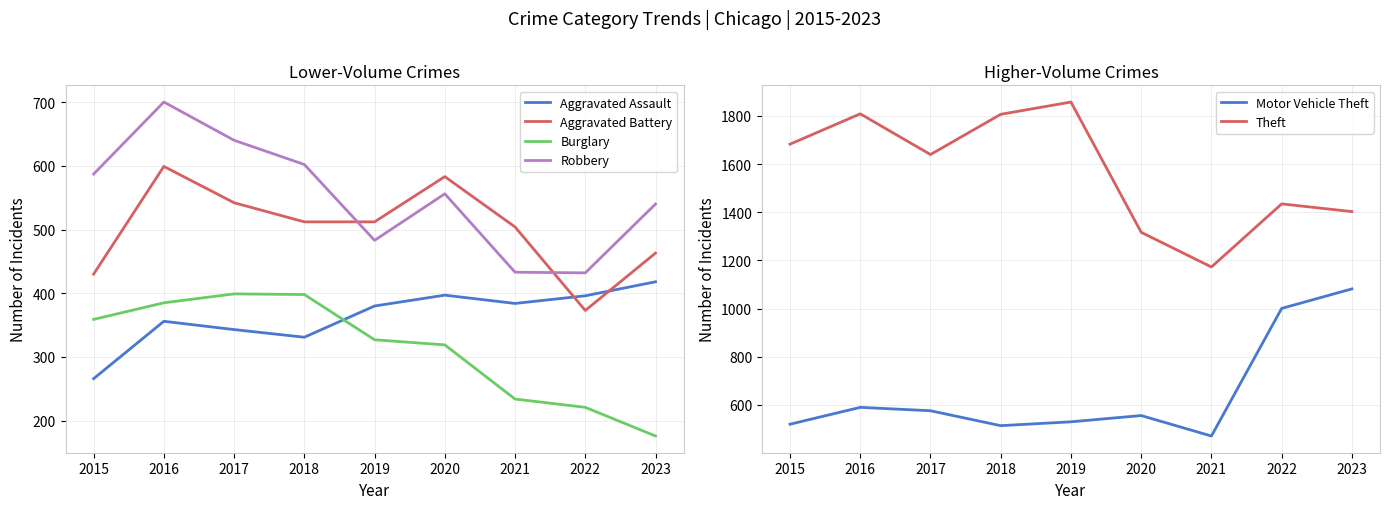

What is the value of the Burglary point at the 3rd from the left?

399